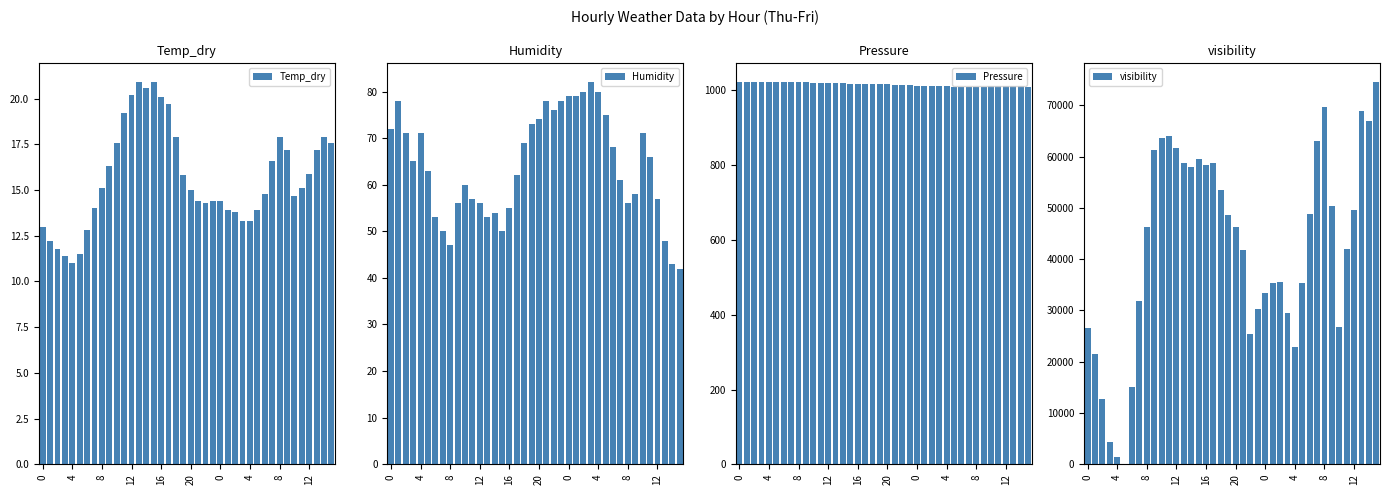

What is the minimum value for Temp_dry?

11.0